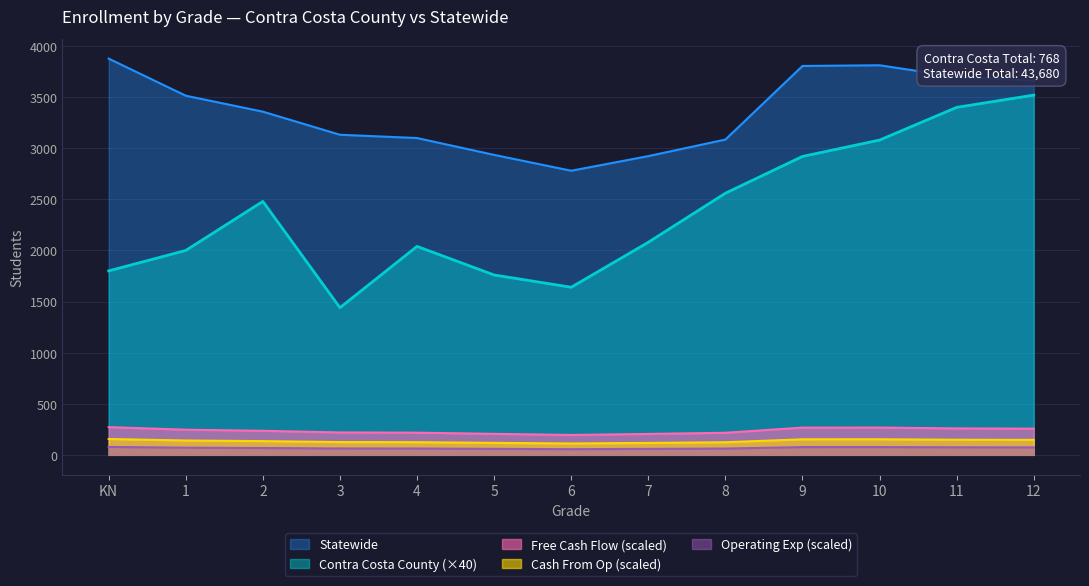

Which series has the largest total across all categories?

Statewide